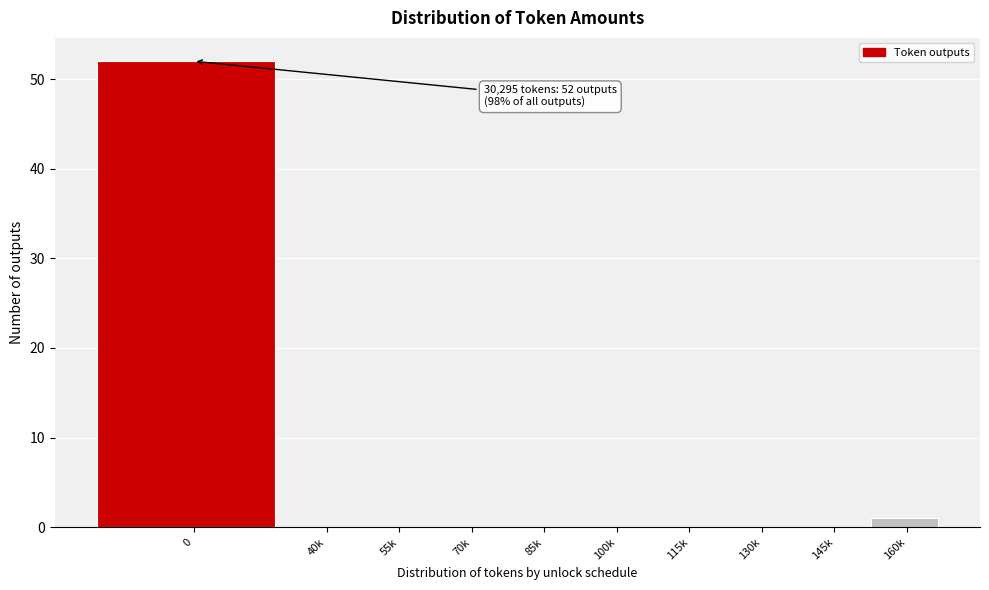

Reading left to right, list all the values displayed in this chart.

0=52	40k=0	55k=0	70k=0	85k=0	100k=0	115k=0	130k=0	145k=0	160k=1